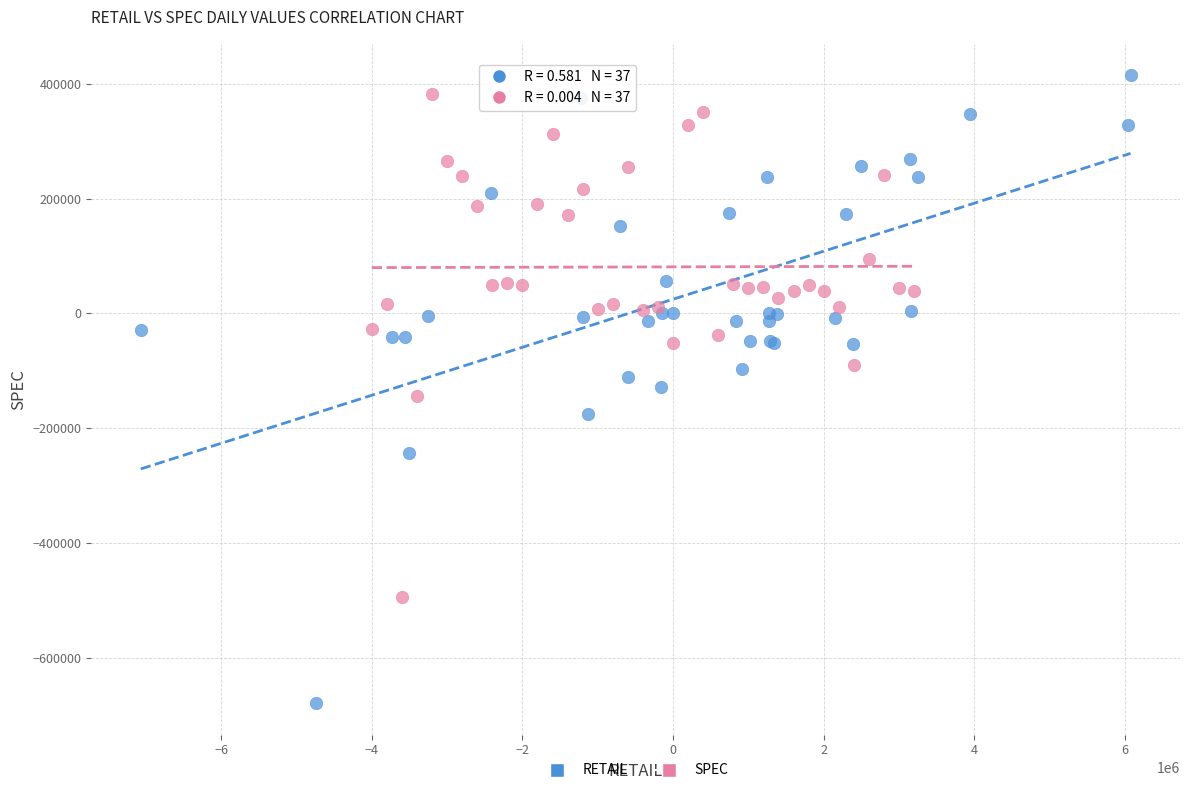

What are all the series names shown in the legend?

RETAIL, SPEC